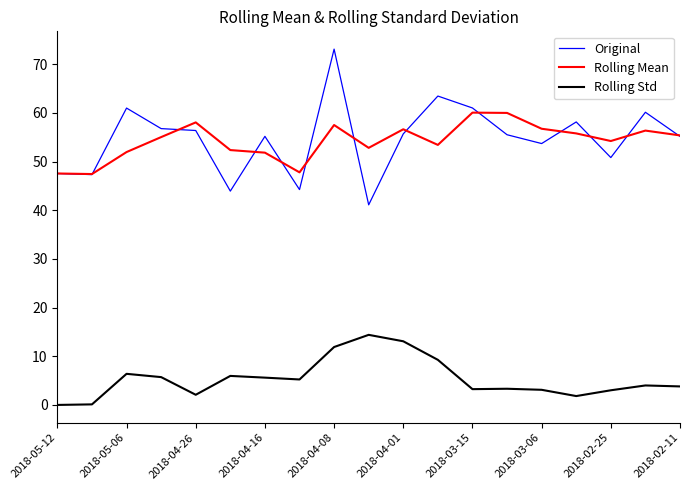

What is the maximum value for Original?

73.1